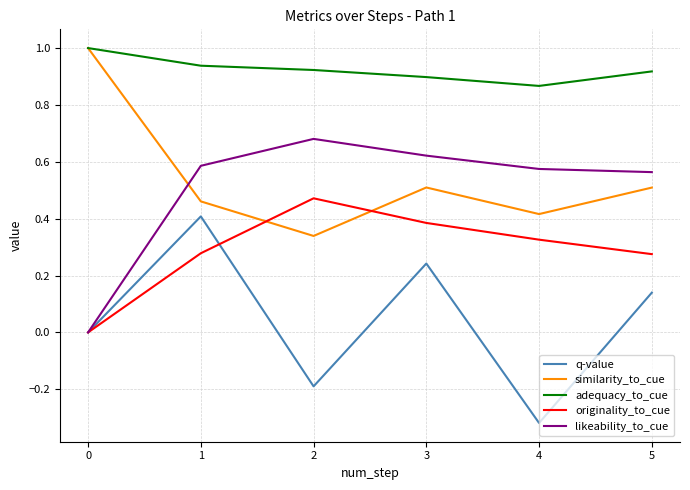

What is the maximum value shown in the chart?

1.0